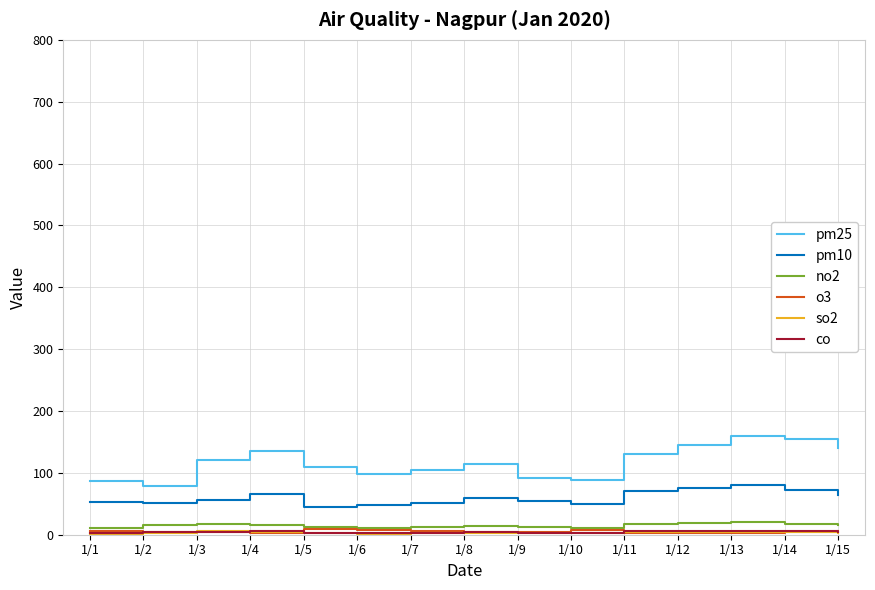

True or false: o3 and pm10 cross at least once.

False